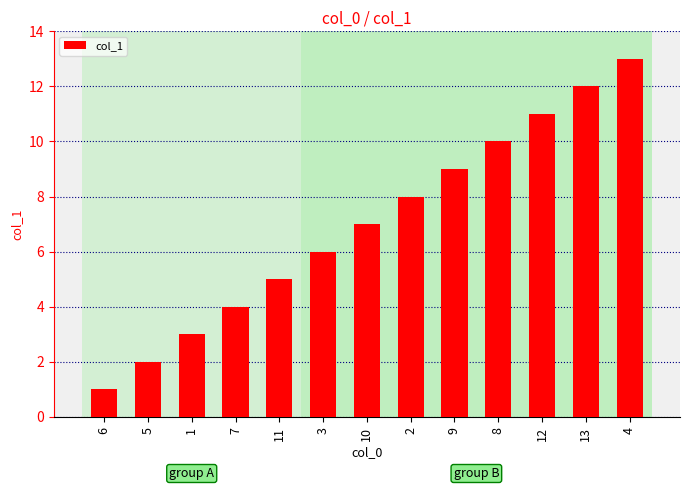

How many values are below 7?

6